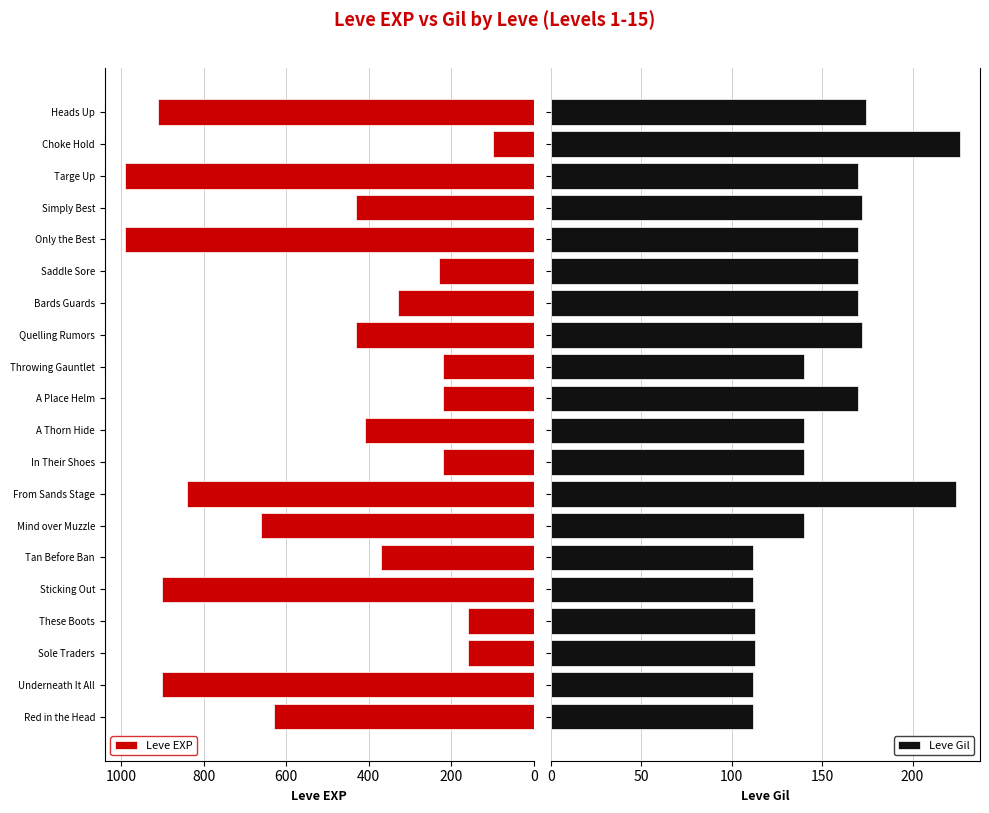

What is the difference between the second highest and second lowest values in the Leve Gil series?

112